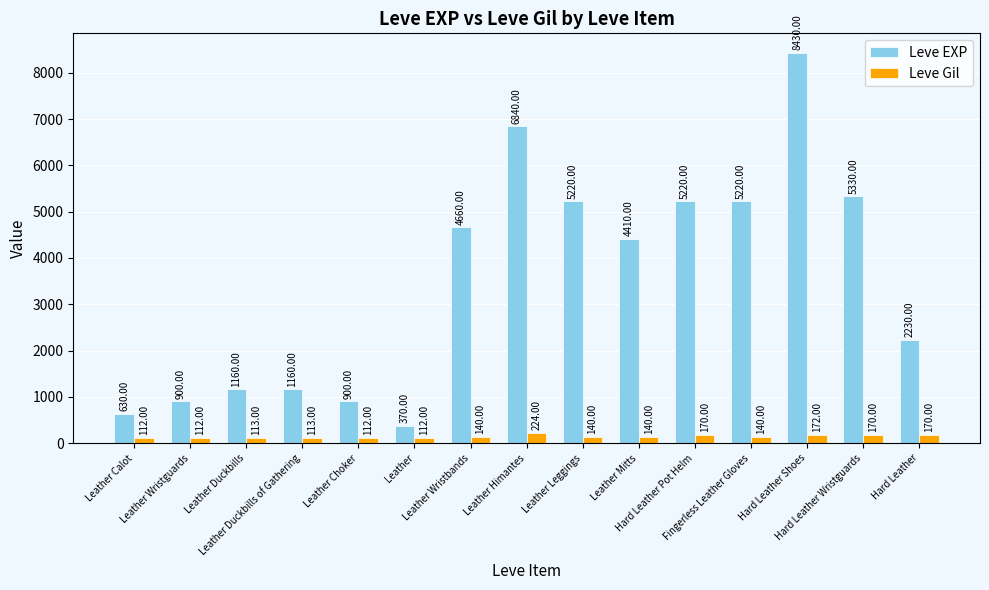

True or false: Leve EXP has a value of 6840 at Leather Himantes.

True